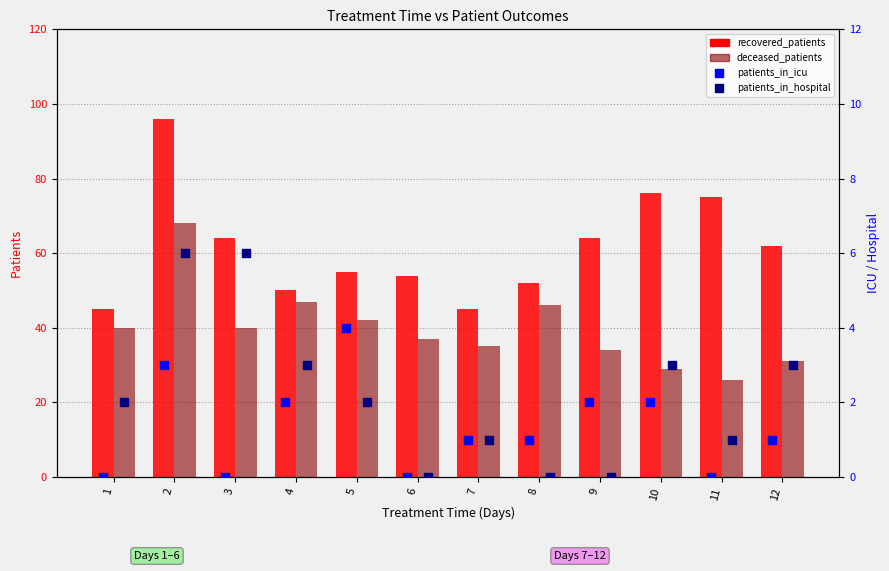

What is the total value across all series at 12?

97